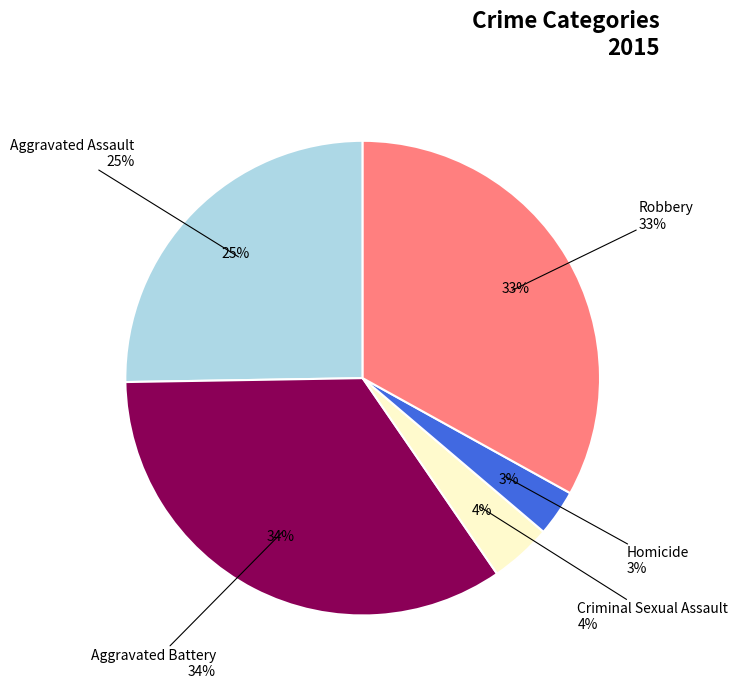

What is the largest slice in the pie chart?

Aggravated Battery